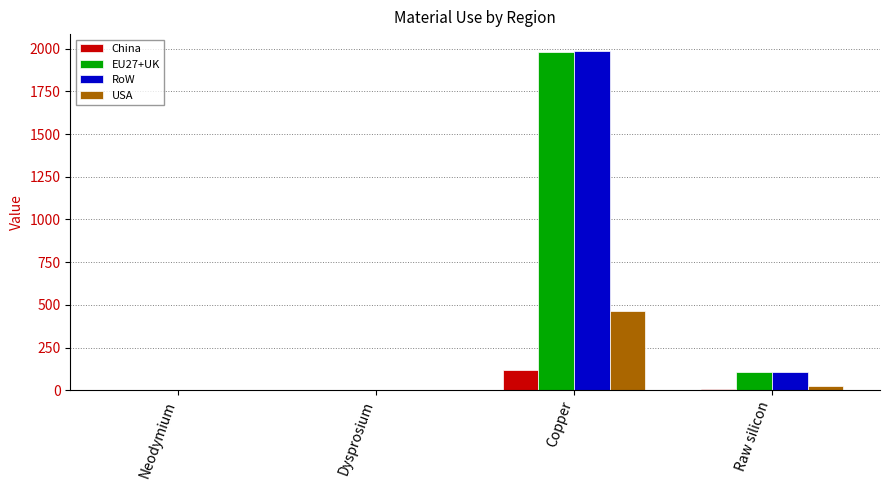

Which series changed the most between Copper and Raw silicon?

RoW